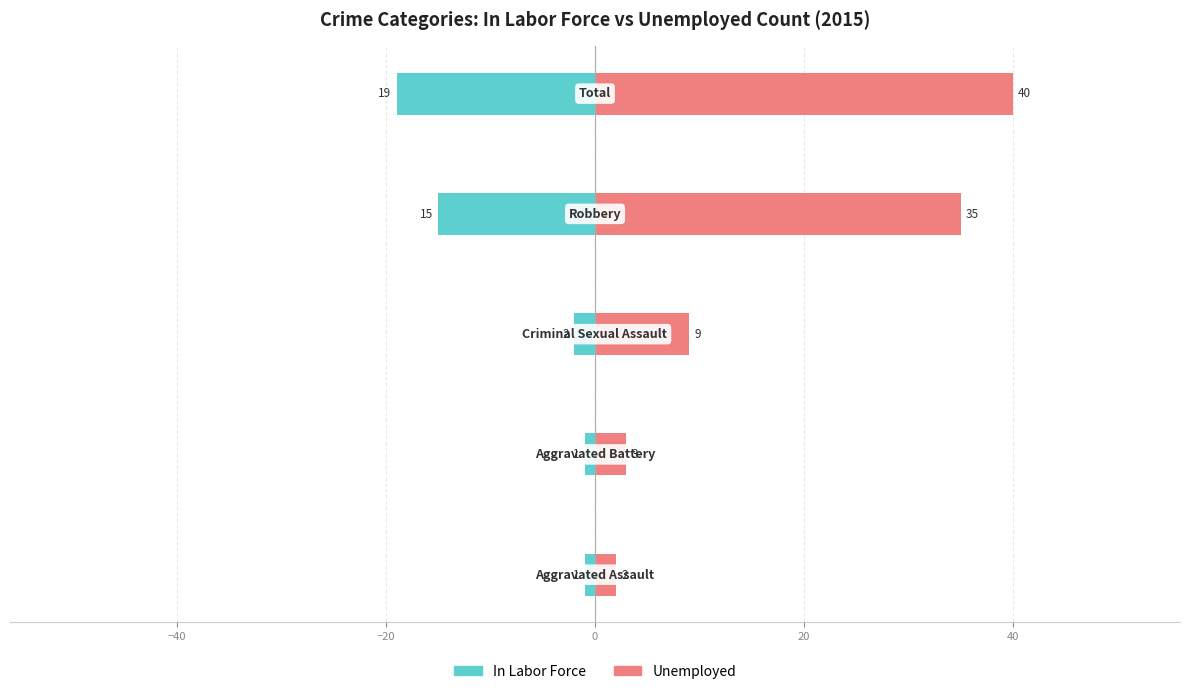

Which series has the largest total across all categories?

Unemployed